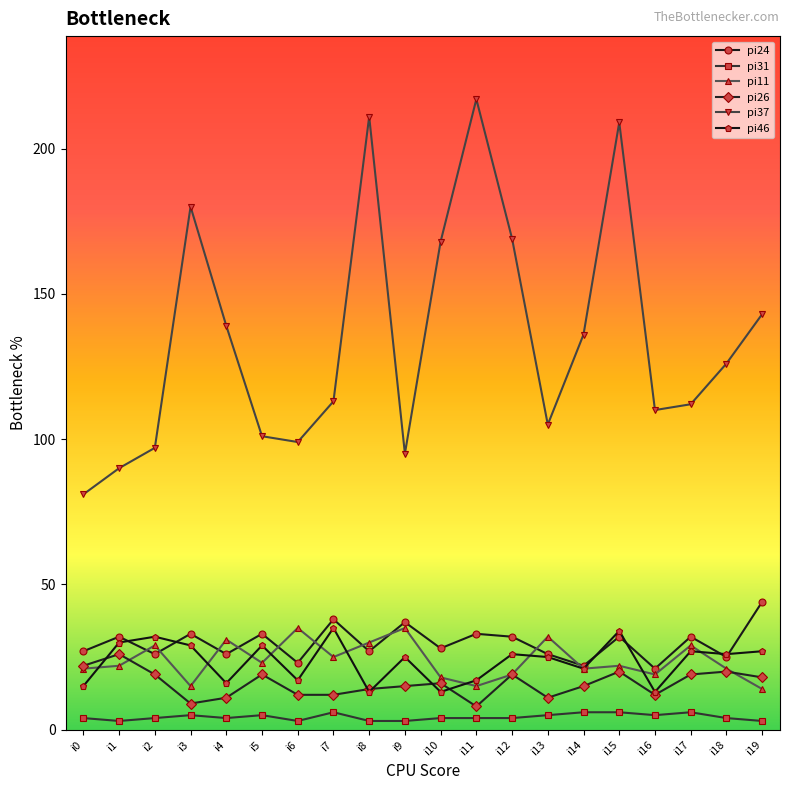

Which category has the highest value across all series?

i11